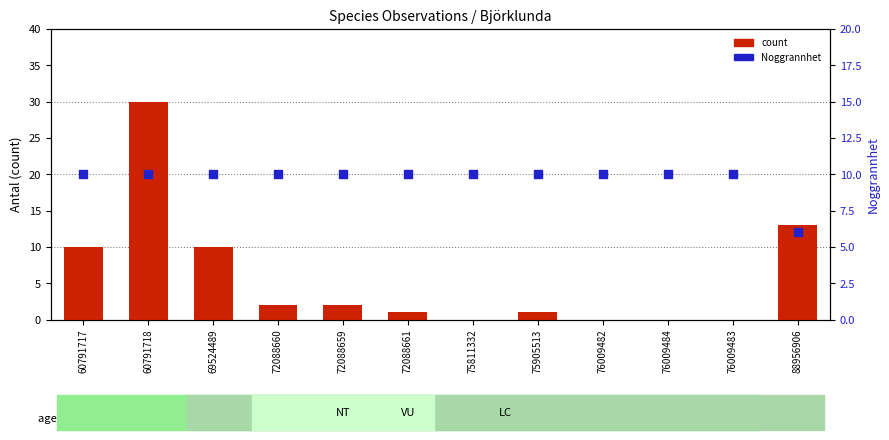

At which category is the sum across all series the highest?

60791718